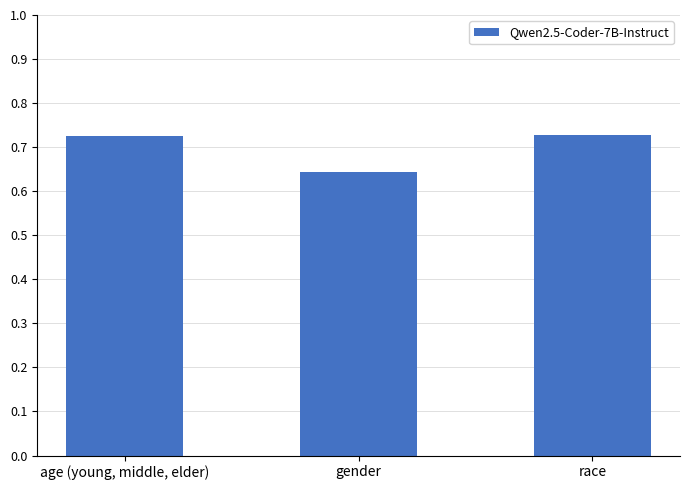

What is the label of the 3rd bar from the left?

race